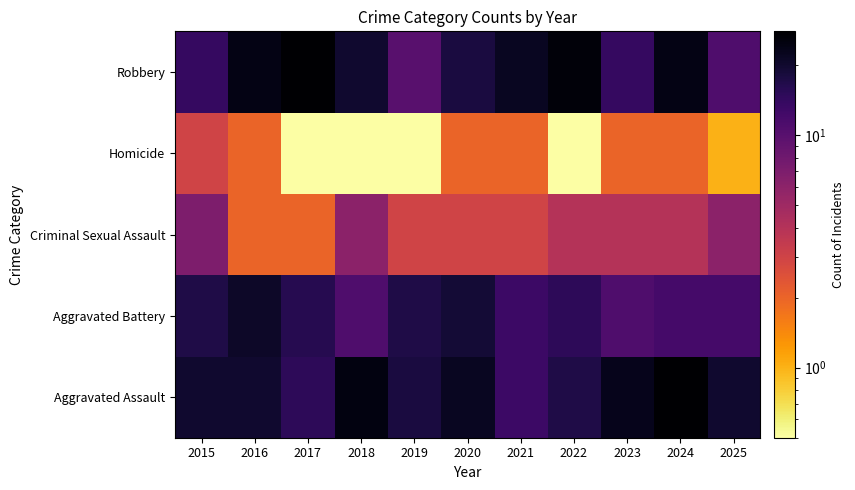

Reading right to left, transcribe all the data shown in this chart.

Aggravated Assault: 2025=20.0	2024=28.0	2023=23.0	2022=17.0	2021=13.0	2020=22.0	2019=18.0	2018=25.0	2017=15.0	2016=20.0	2015=20.0
Aggravated Battery: 2025=12.0	2024=12.0	2023=11.0	2022=15.0	2021=13.0	2020=19.0	2019=17.0	2018=11.0	2017=16.0	2016=21.0	2015=17.0
Criminal Sexual Assault: 2025=6.0	2024=4.0	2023=4.0	2022=4.0	2021=3.0	2020=3.0	2019=3.0	2018=6.0	2017=2.0	2016=2.0	2015=7.0
Homicide: 2025=1.0	2024=2.0	2023=2.0	2022=0.1	2021=2.0	2020=2.0	2019=0.1	2018=0.1	2017=0.1	2016=2.0	2015=3.0
Robbery: 2025=11.0	2024=24.0	2023=14.0	2022=26.0	2021=22.0	2020=18.0	2019=10.0	2018=20.0	2017=28.0	2016=24.0	2015=14.0